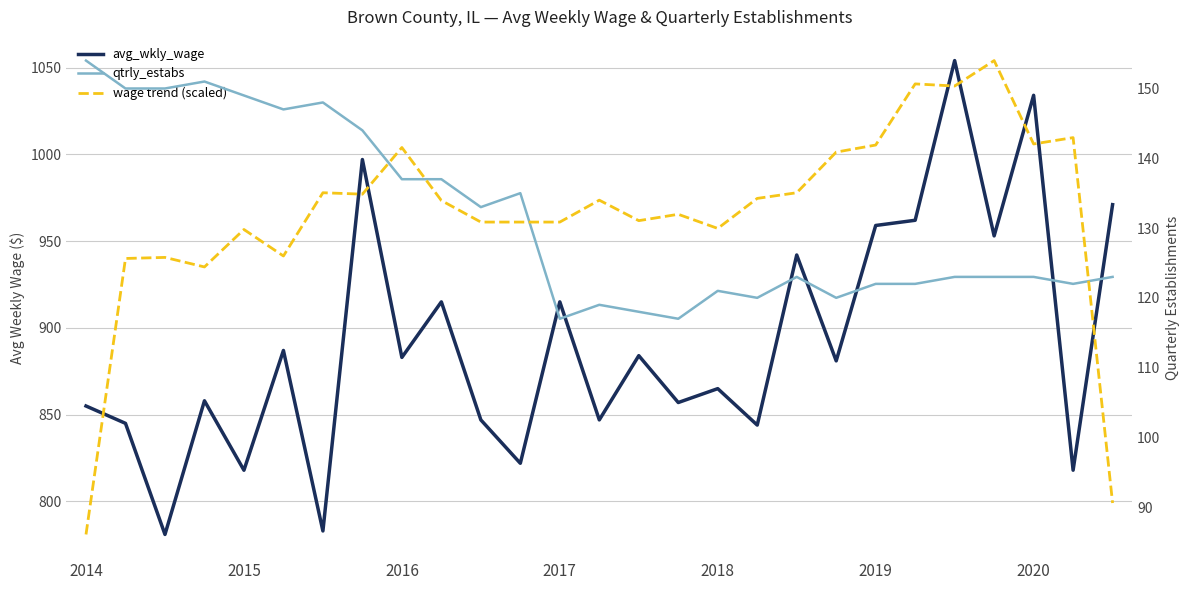

What is the sum of all qtrly_estabs values?

3548.0